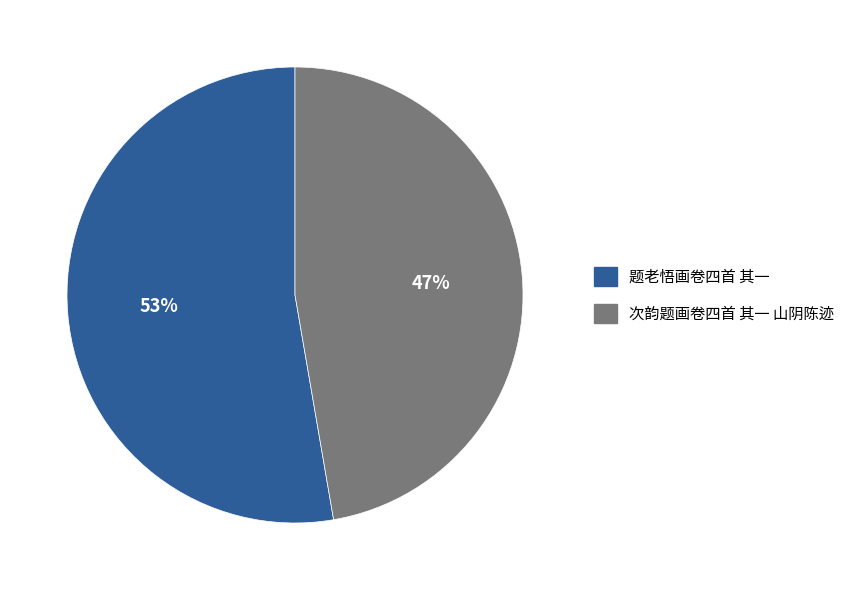

Approximately how many times larger is the value at 题老悟画卷四首 其一 compared to 次韵题画卷四首 其一 山阴陈迹?

1.1